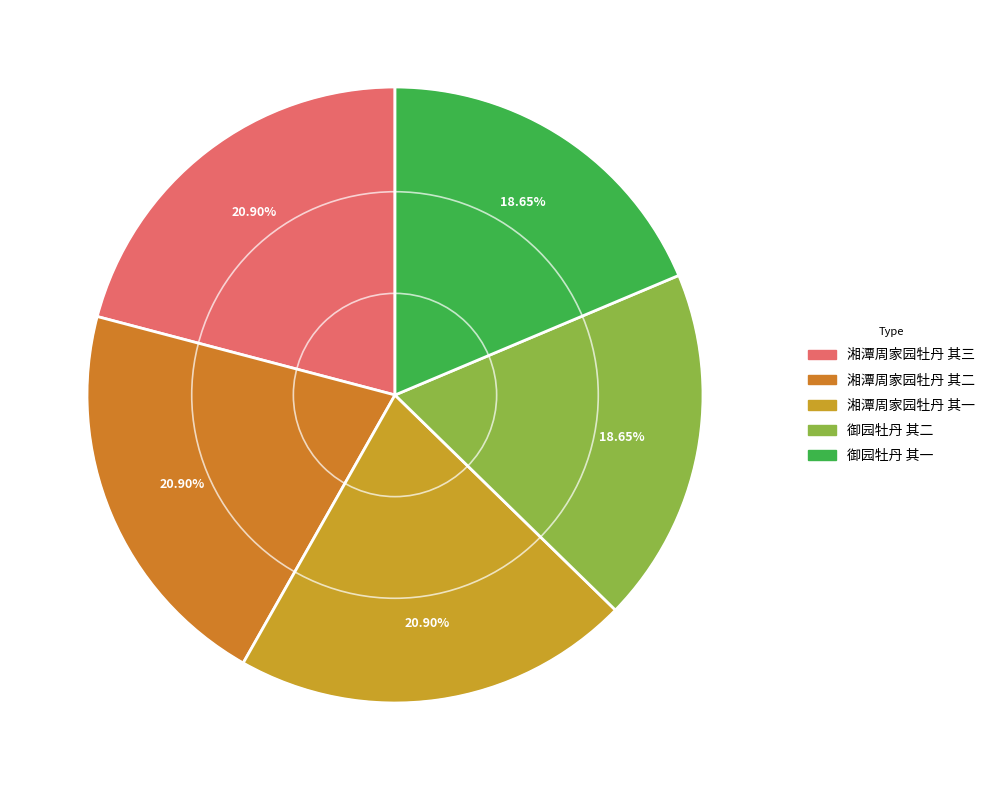

Count the number of slices in the pie.

5